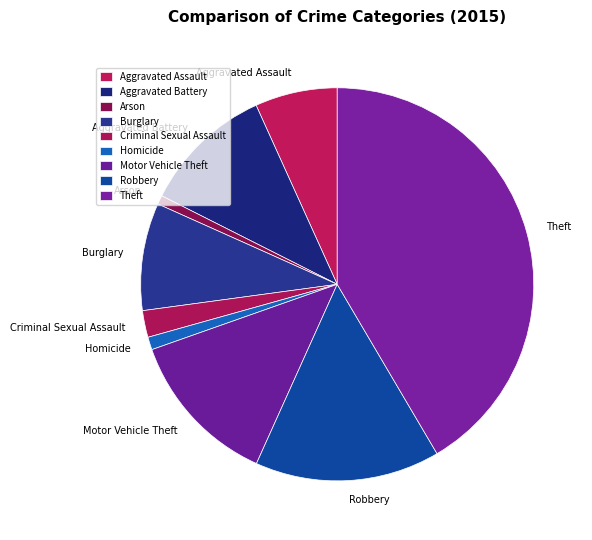

Approximately how many times larger is the value at Robbery compared to Theft?

0.4